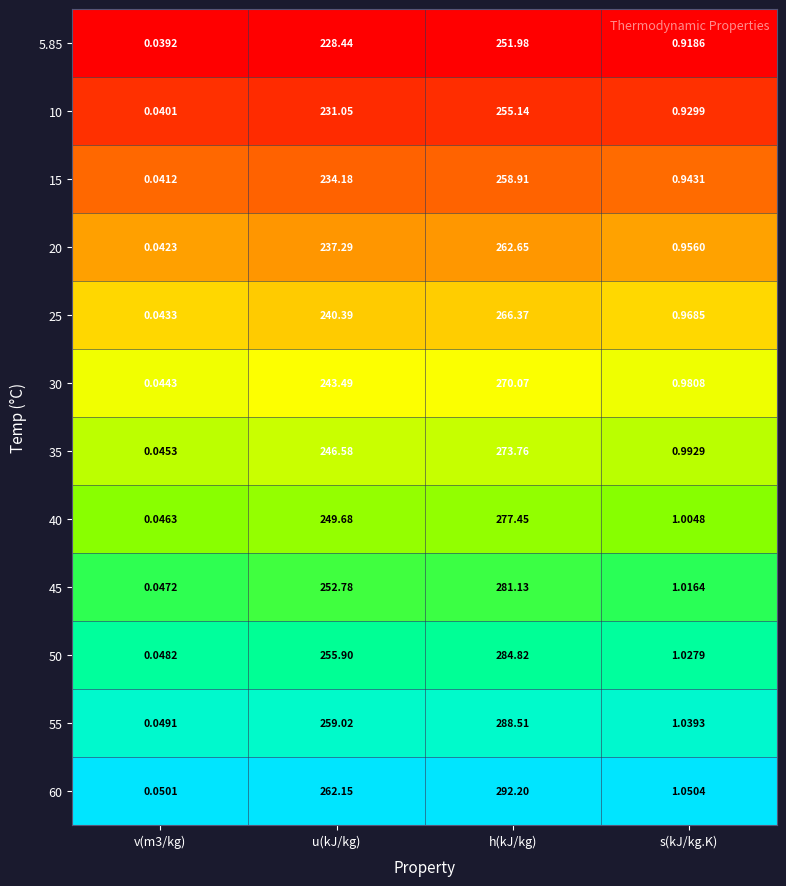

What is the difference between the highest and lowest values at h(kJ/kg)?

40.2